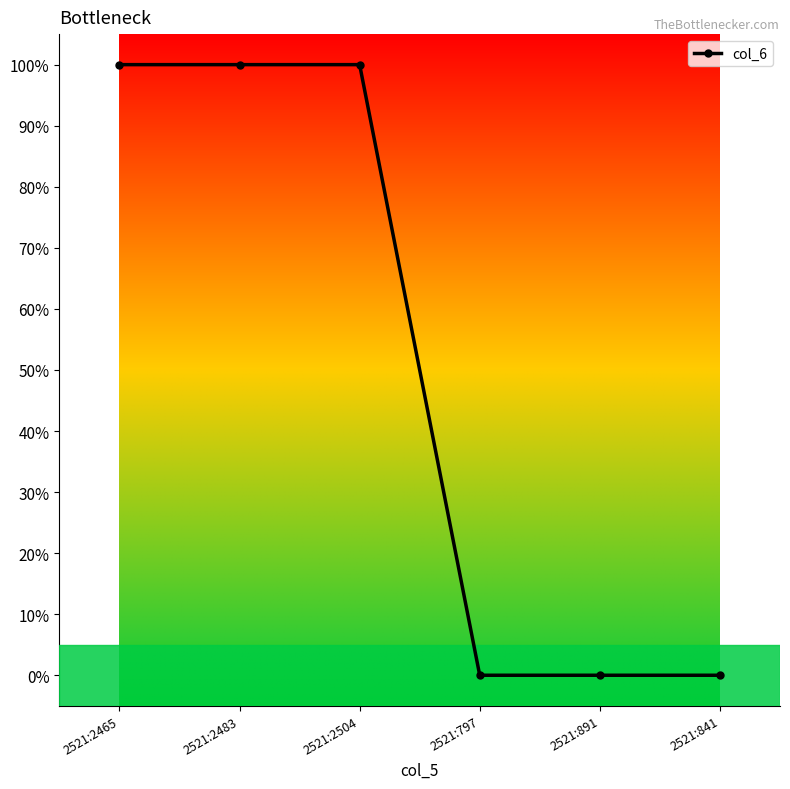

What is the value of the 1st point from the left?

1